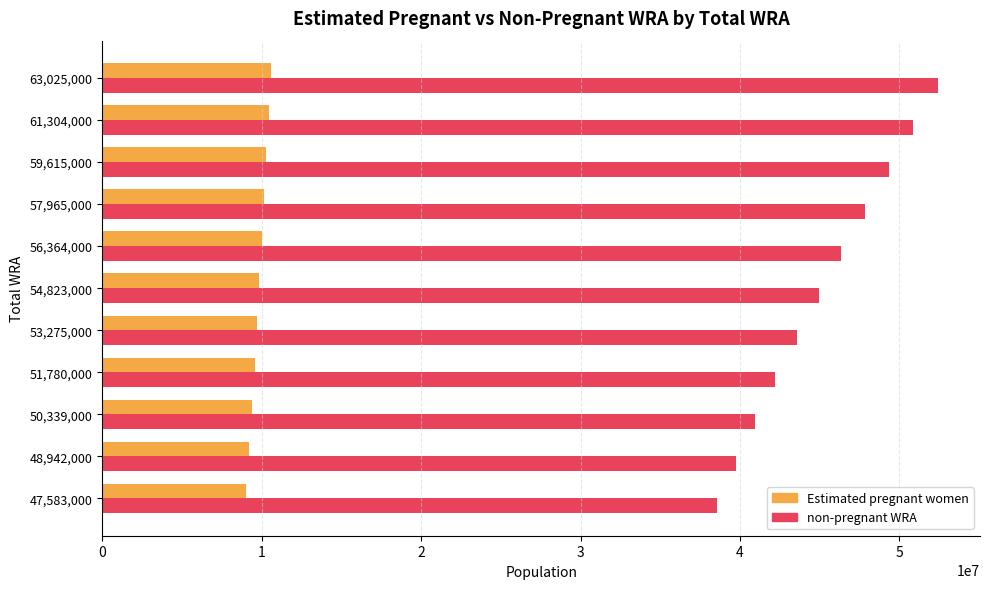

Which label corresponds to the largest value in the chart?

63,025,000